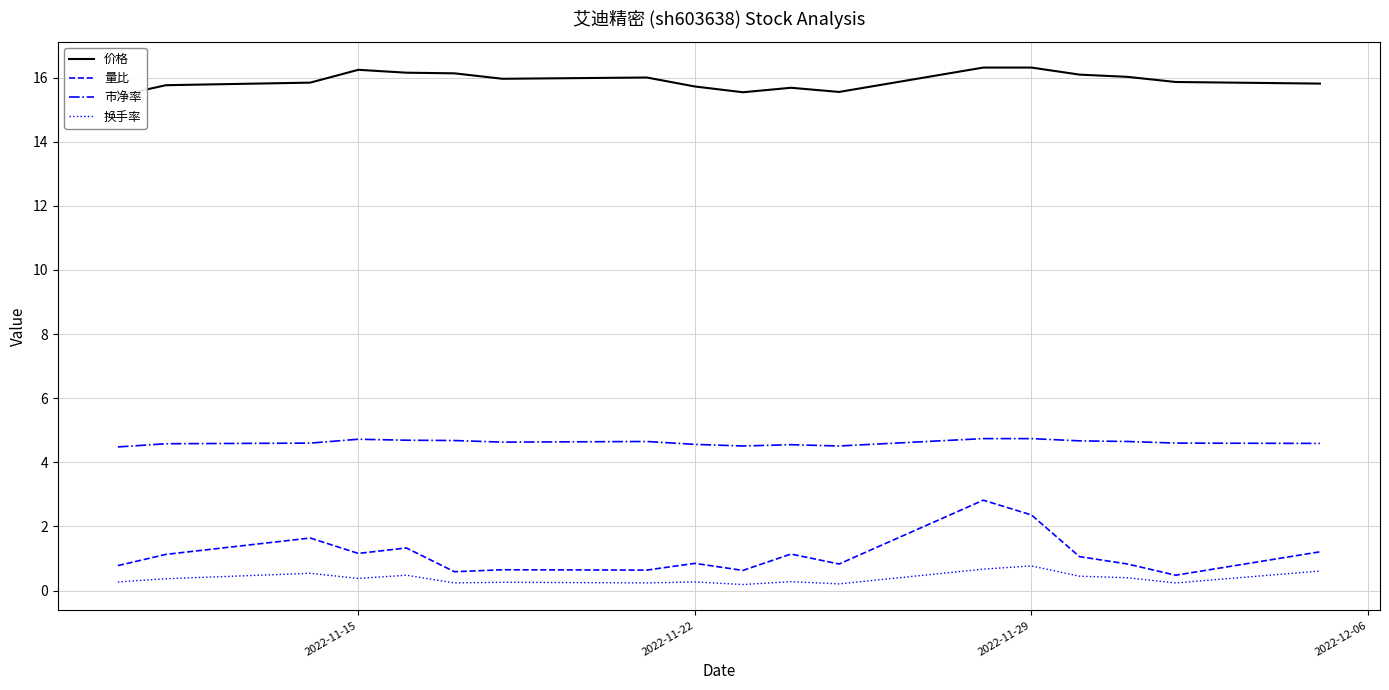

List the series in order of their peak value, lowest first.

换手率, 量比, 市净率, 价格